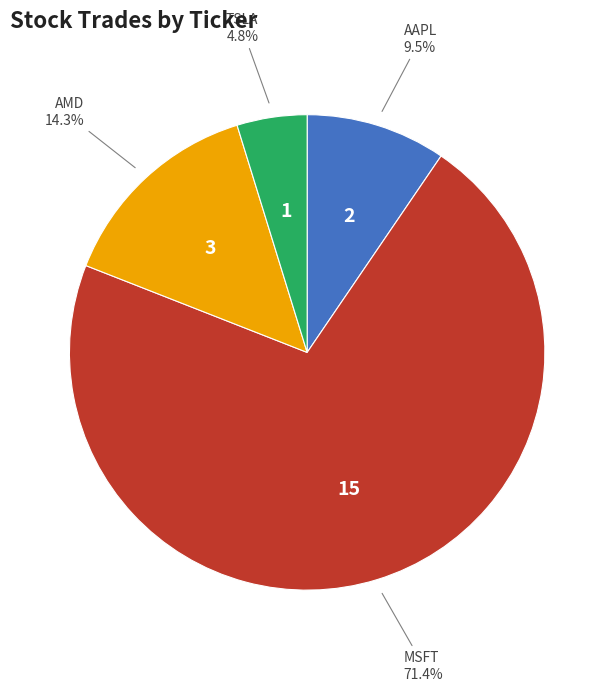

Is there a majority slice in this chart?

Yes